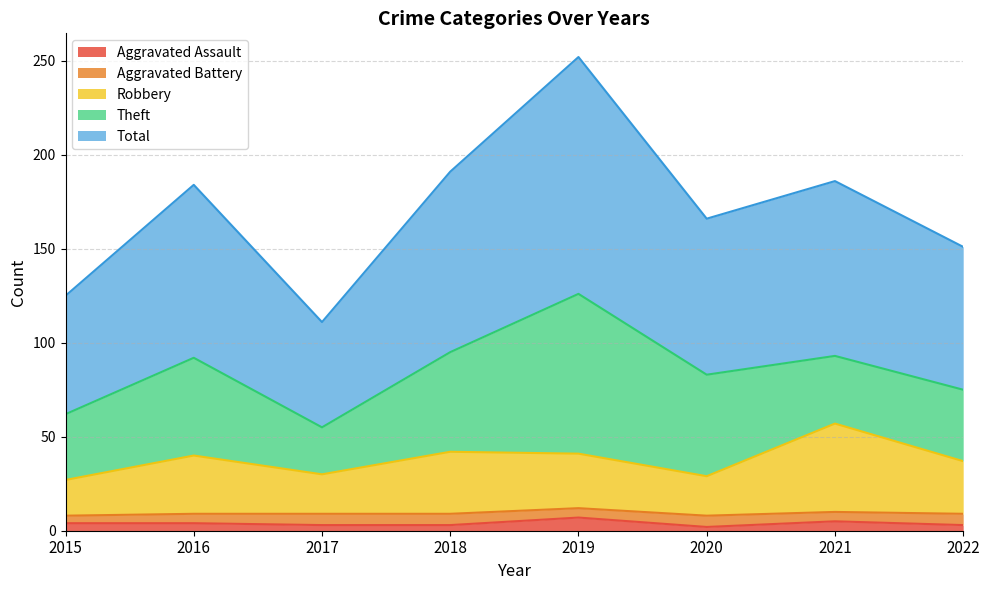

At which category is the sum across all series the highest?

2019